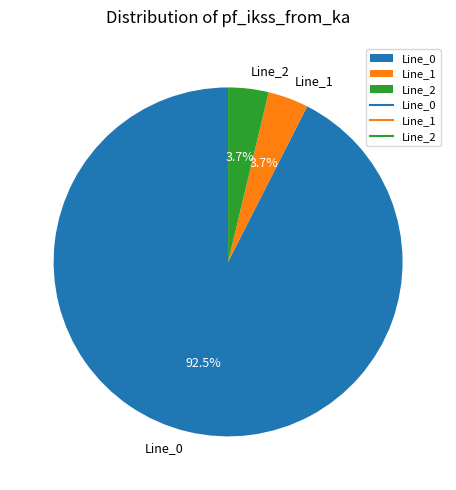

The Line_1 slice represents 10% of the pie. True or false?

False